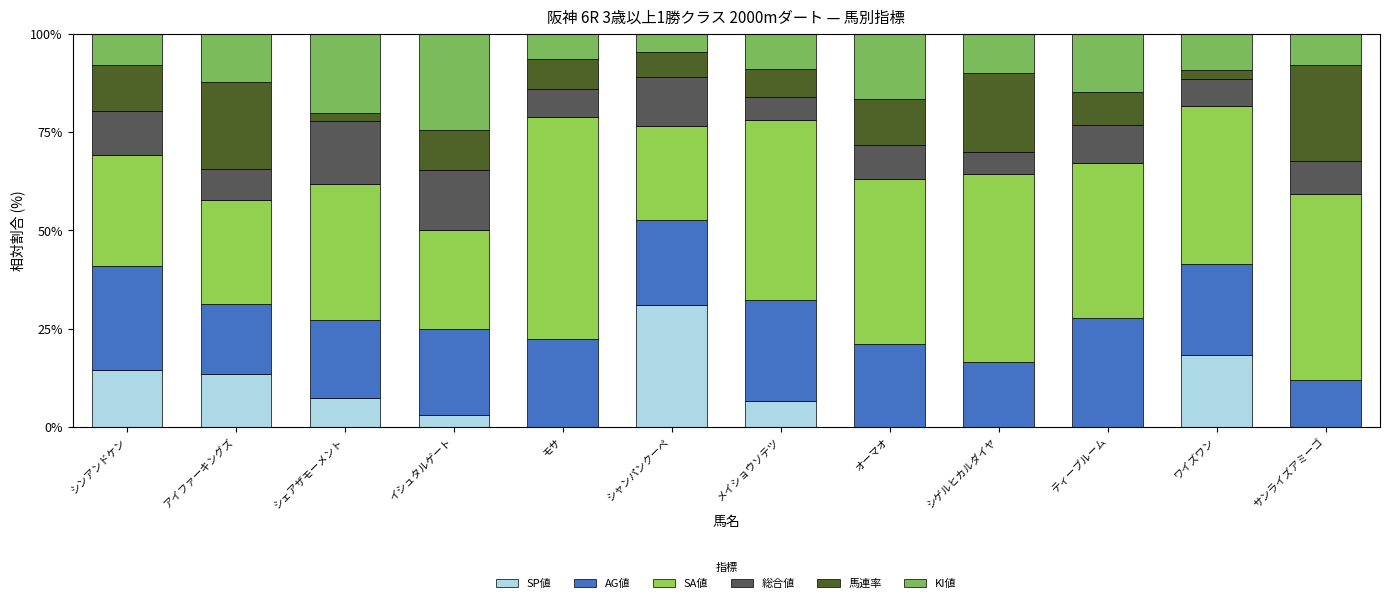

Are the bars horizontal?

No